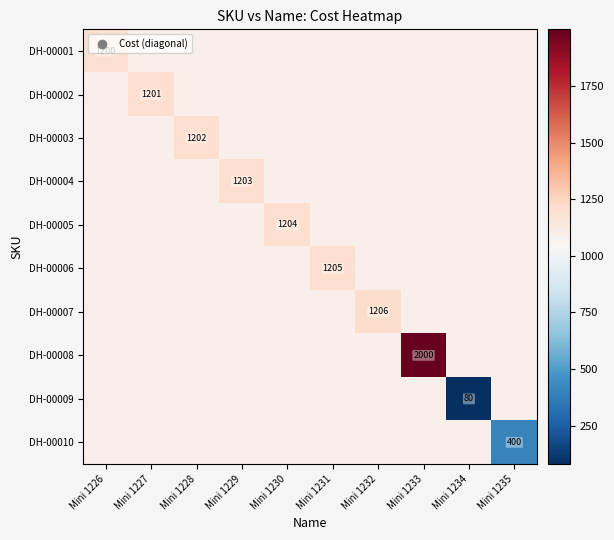

At which label is DH-00004 closest to 1146?

Mini 1226